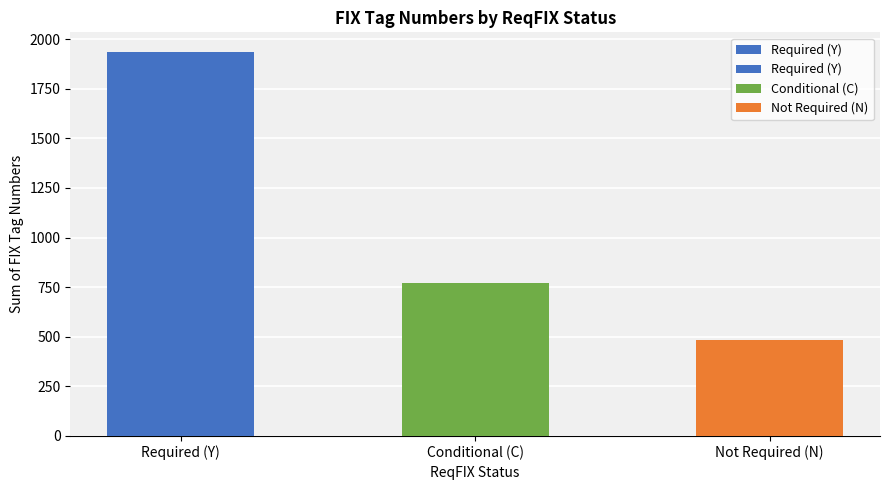

What is the ratio of the value at Required (Y) to the value at Conditional (C)?

2.5